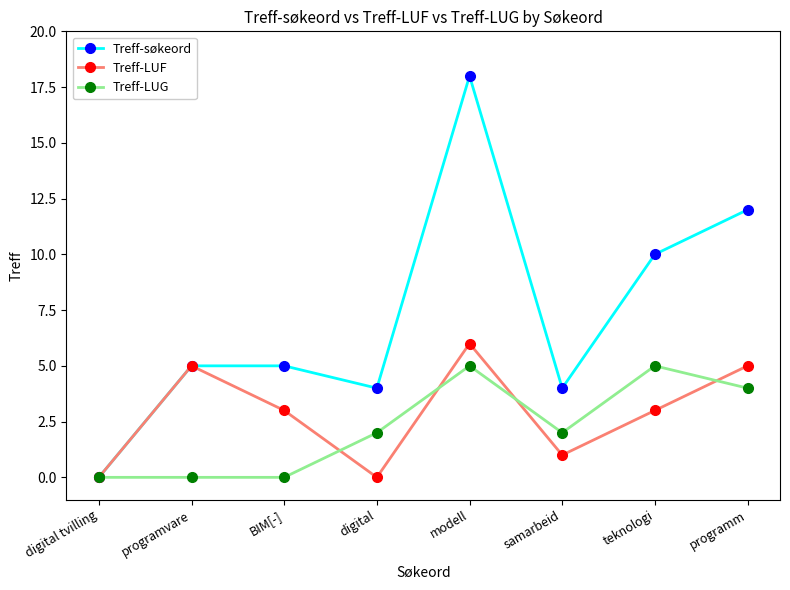

True or false: Treff-søkeord has a value of 4 at samarbeid.

True